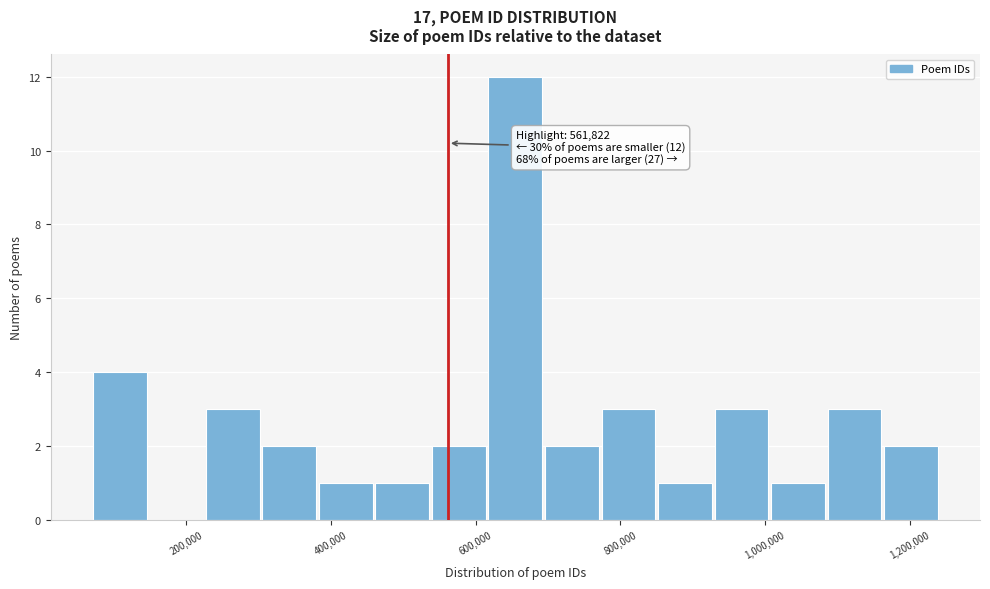

Read against the x-axis, roughly where is the centre of the tallest bar?

660000